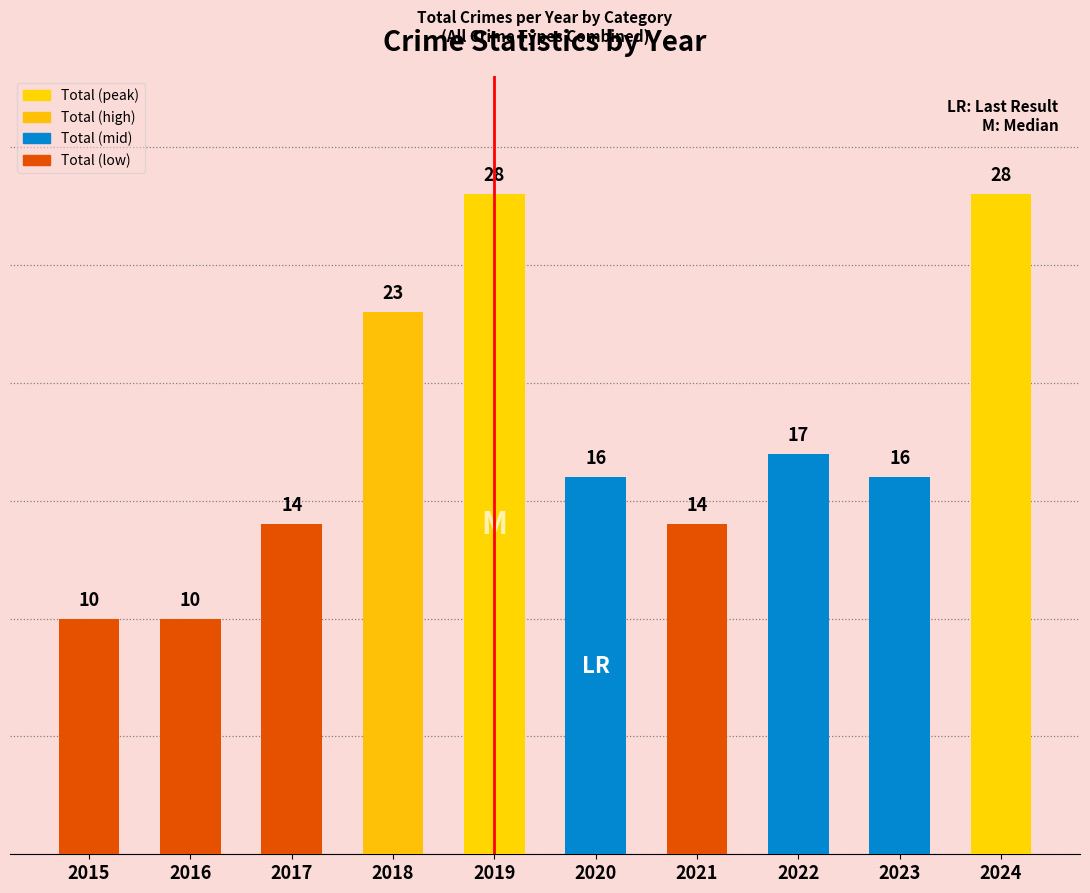

What is the smallest value displayed?

10